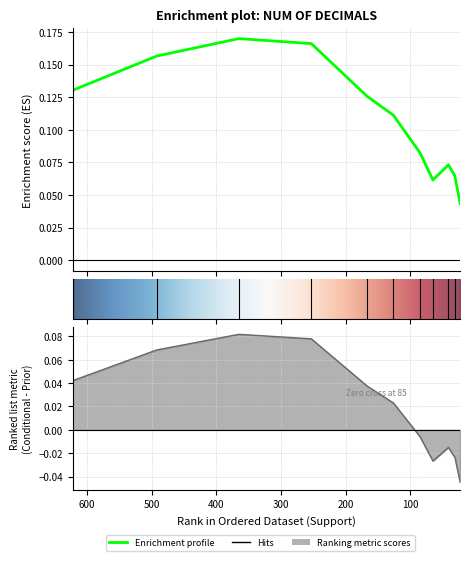

True or false: Conditional Probability has a value of 0.1 at 10.

False